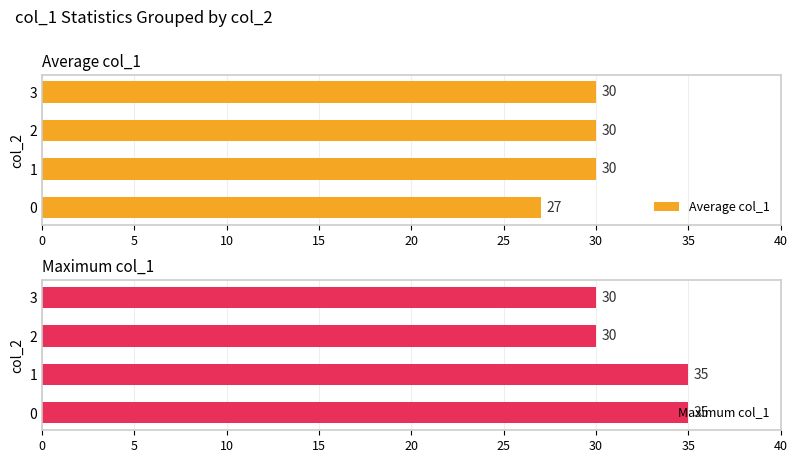

How many bars are there in each group?

2